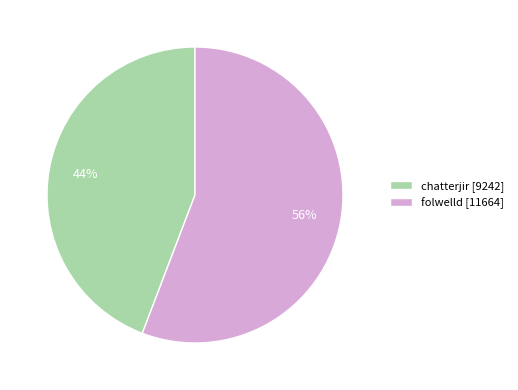

What is the largest slice in the pie chart?

folwelld